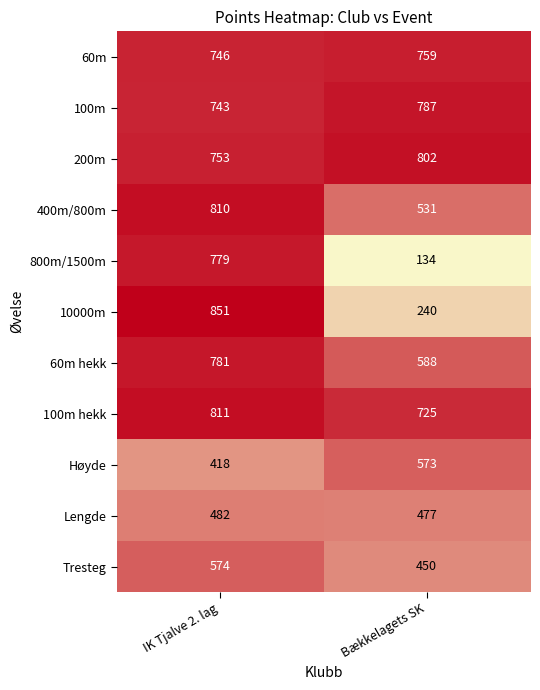

Reading left to right, what are all the values shown in this chart?

60m: 746	759
100m: 743	787
200m: 753	802
400m/800m: 810	531
800m/1500m: 779	134
10000m: 851	240
60m hekk: 781	588
100m hekk: 811	725
Høyde: 418	573
Lengde: 482	477
Tresteg: 574	450